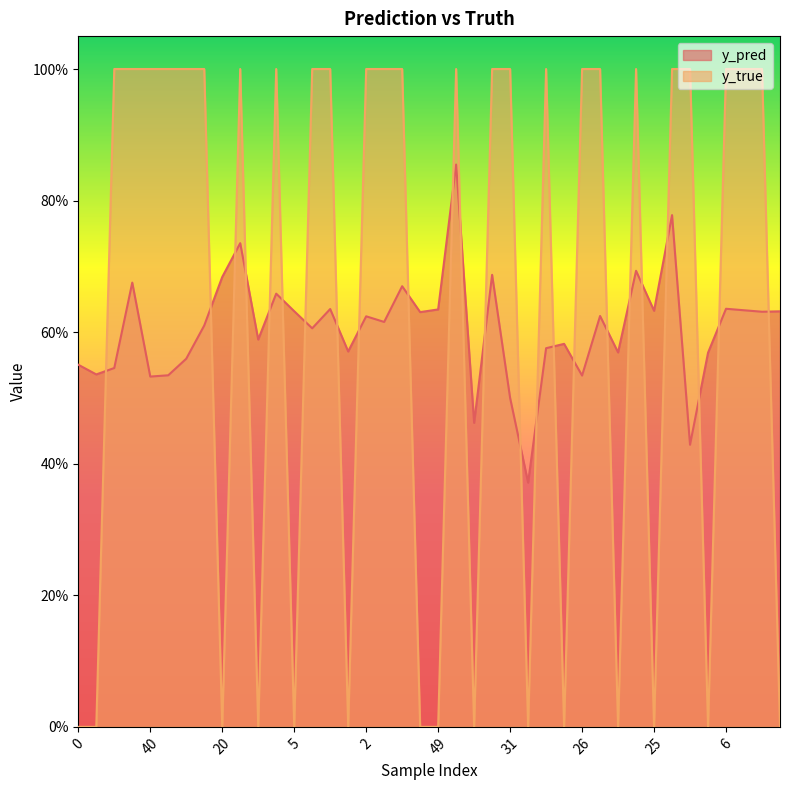

How many y_true values are between 0 and 1?

40